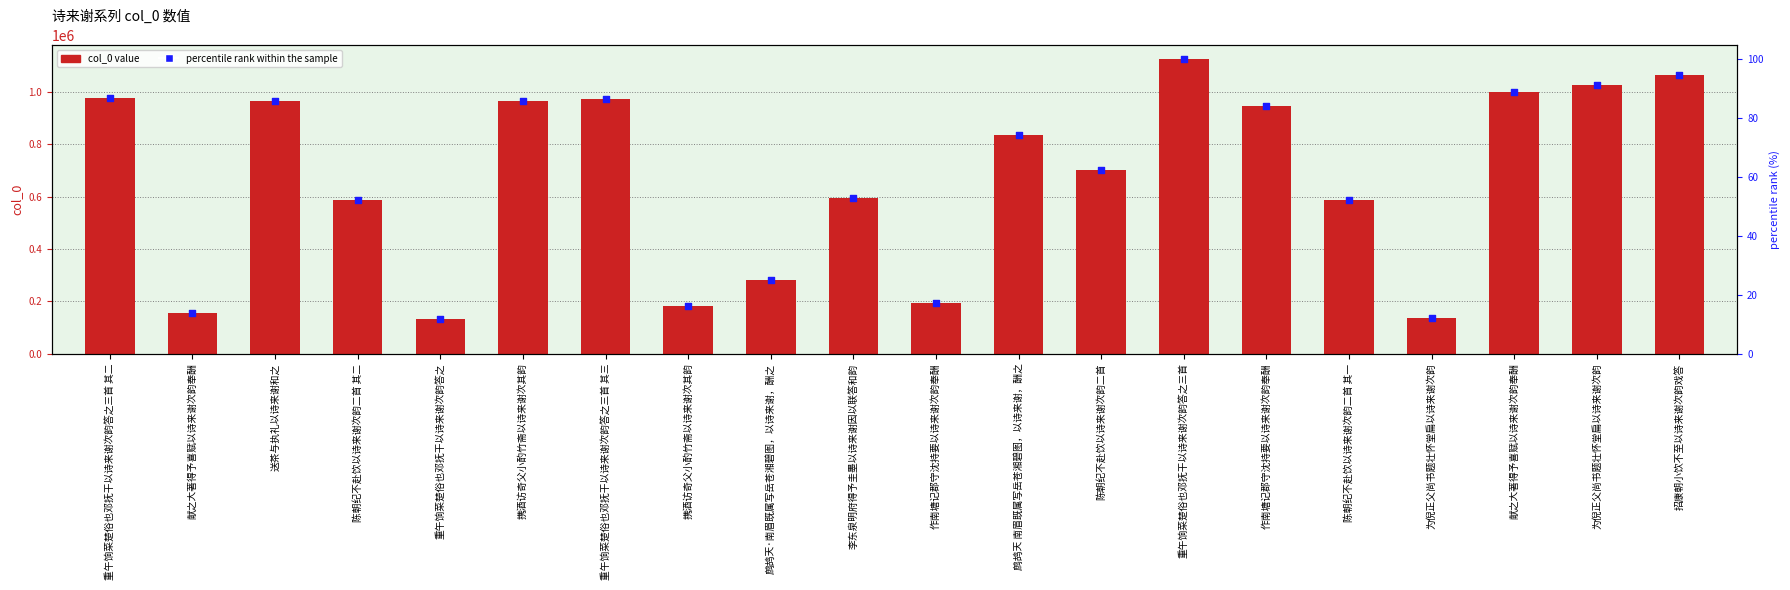

At which category is the sum across all series the highest?

重午饷菜楚俗也邓抚干以诗来谢次韵答之三首